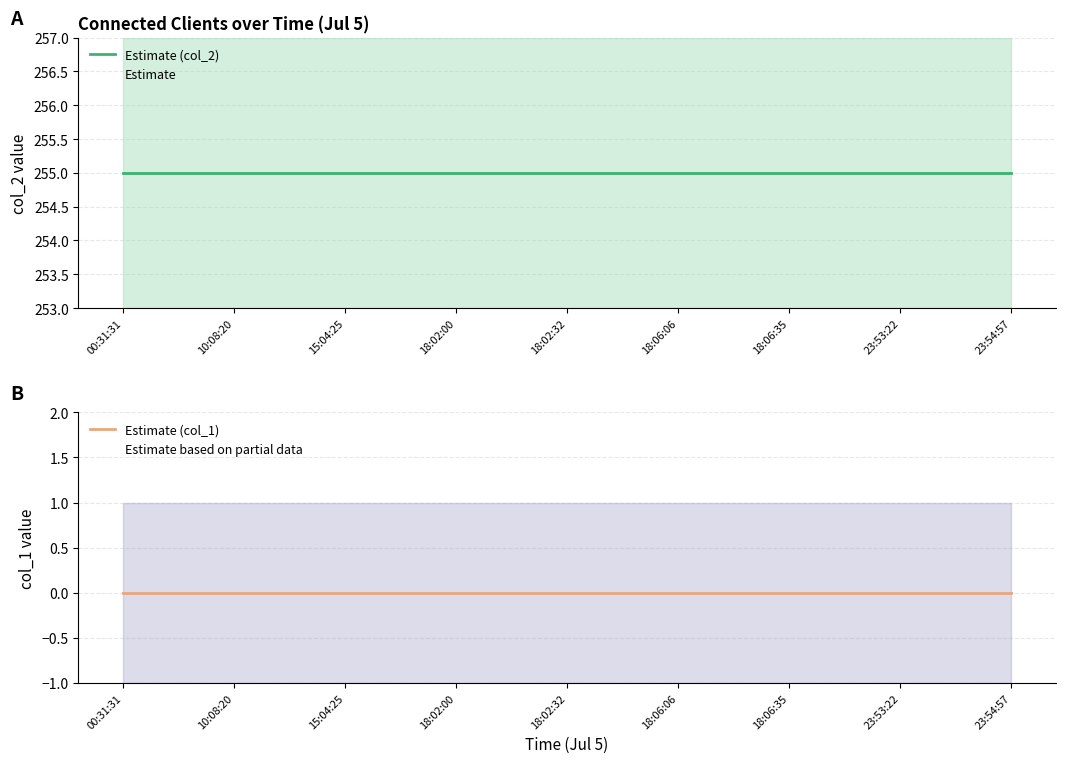

Which category has the lowest value in the Estimate (col_1) series?

00:31:31